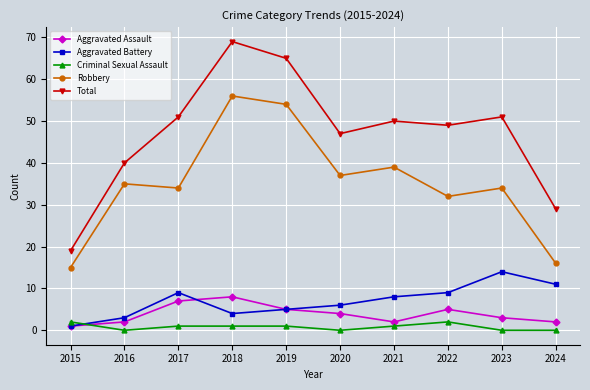

What is the difference between the maximum and second lowest values in the Aggravated Battery series?

11